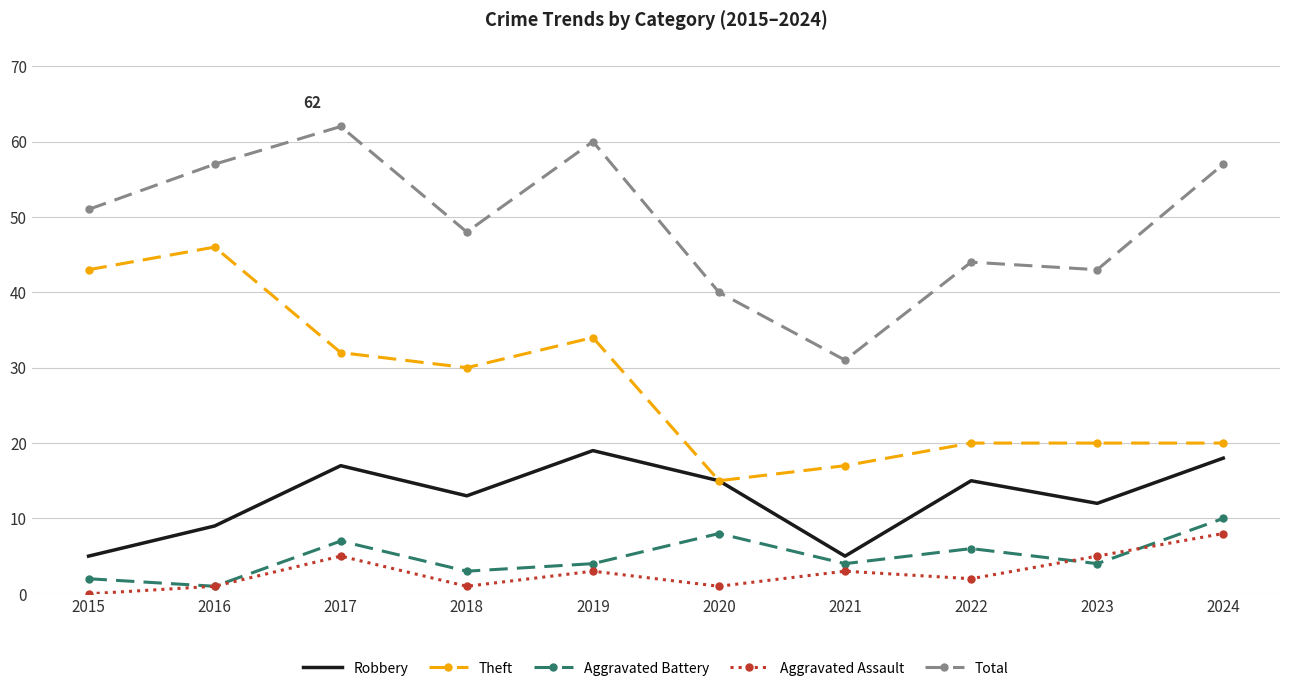

What is the difference between the second highest and second lowest values in the Theft series?

26